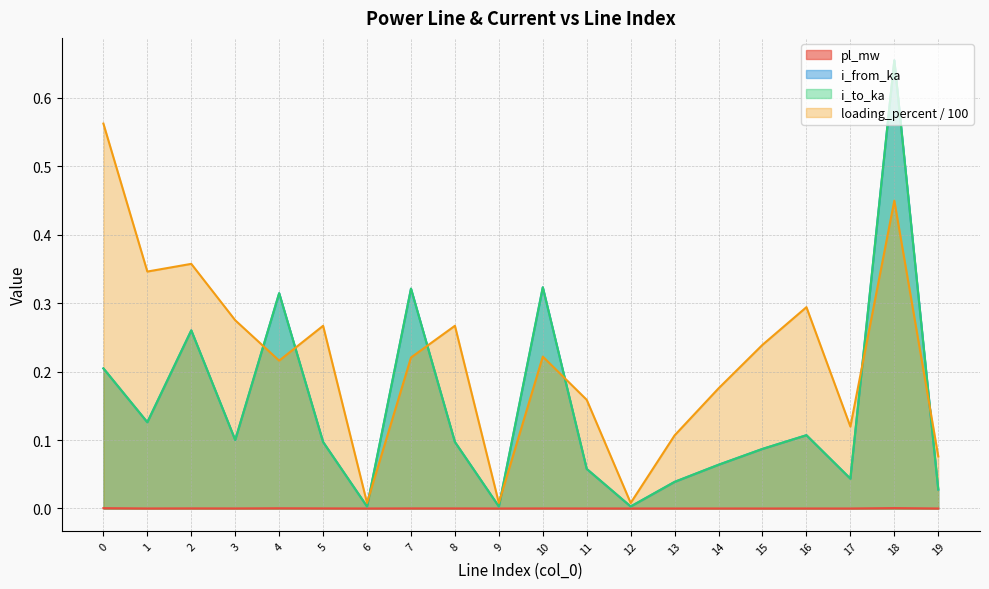

In pl_mw, how many points are lower than both neighbors (excluding endpoints)?

7